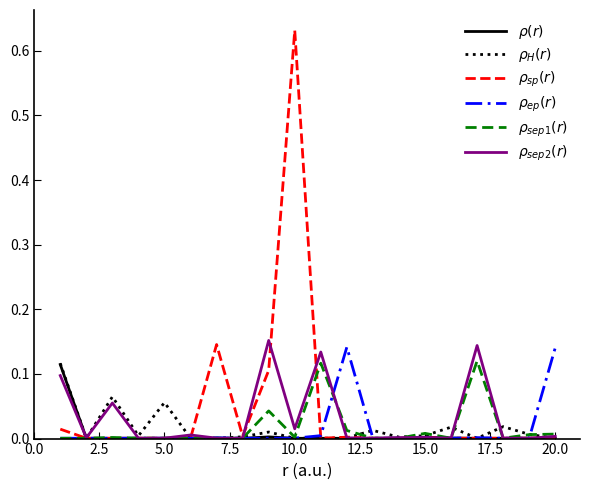

How many lines are shown in the chart?

6